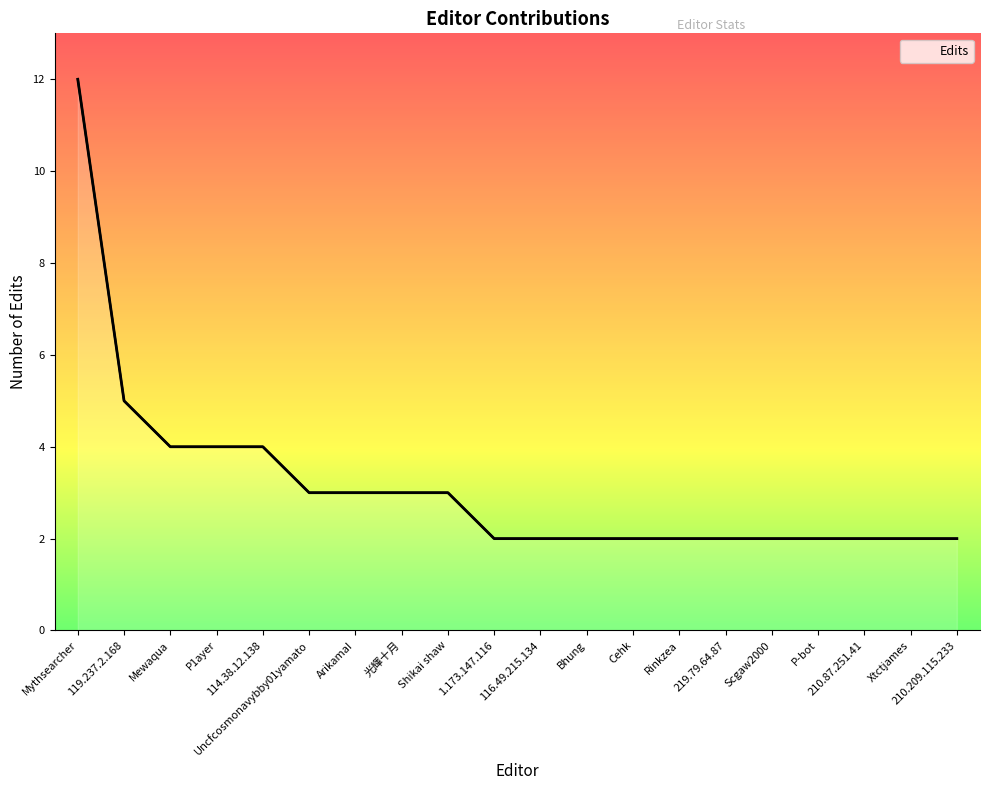

What position from the right is Mythsearcher?

20